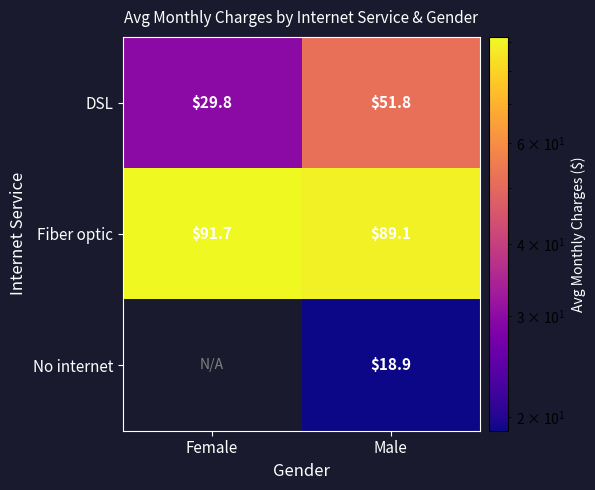

What is the maximum value shown in the chart?

91.7